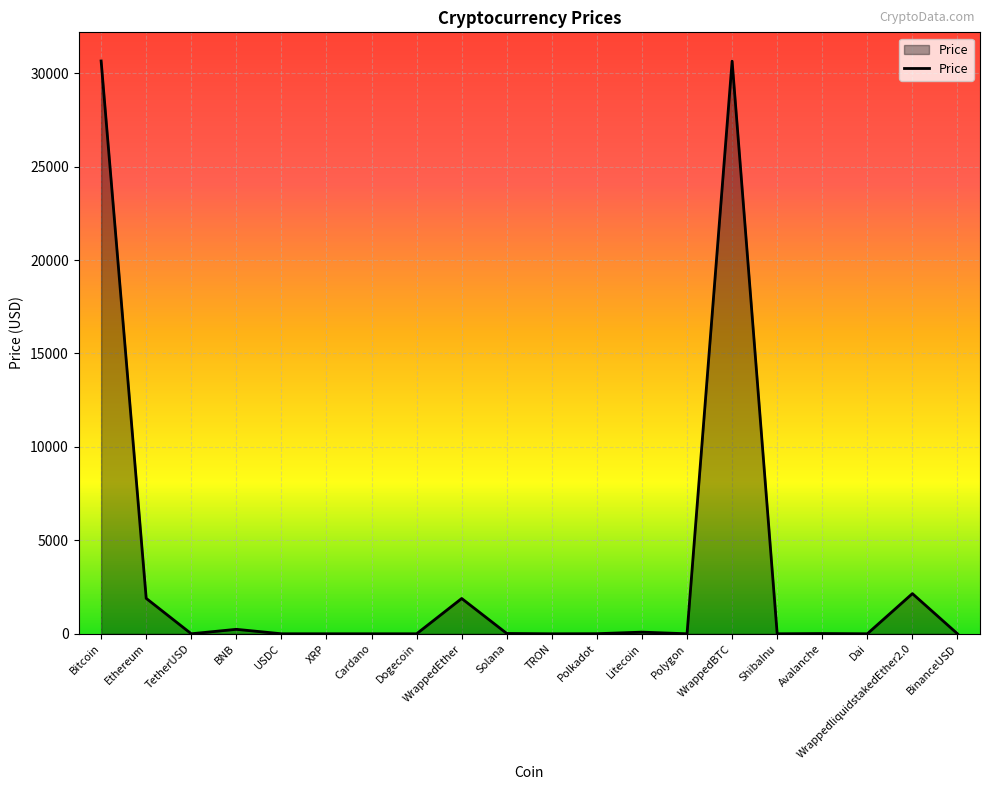

What is the ratio of the value at WrappedBTC to the value at Ethereum?

16.2